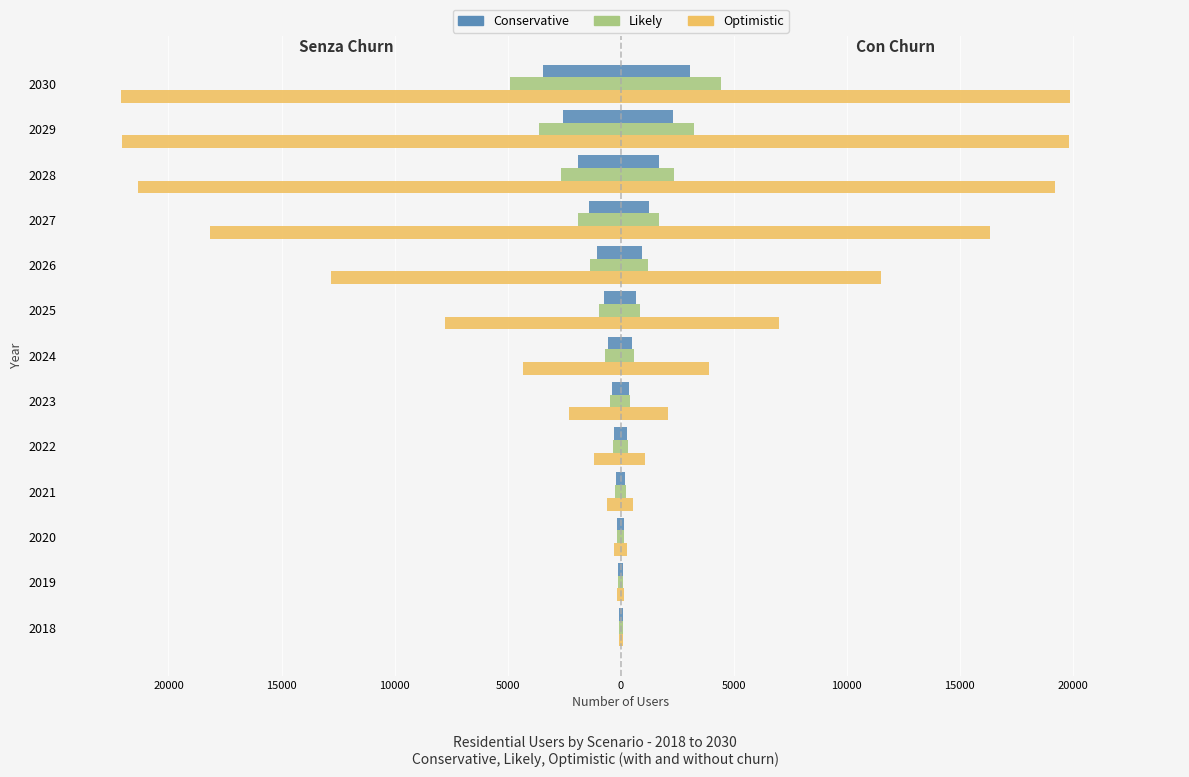

What is the difference between the second highest and second lowest values in the Conservative series?

2439